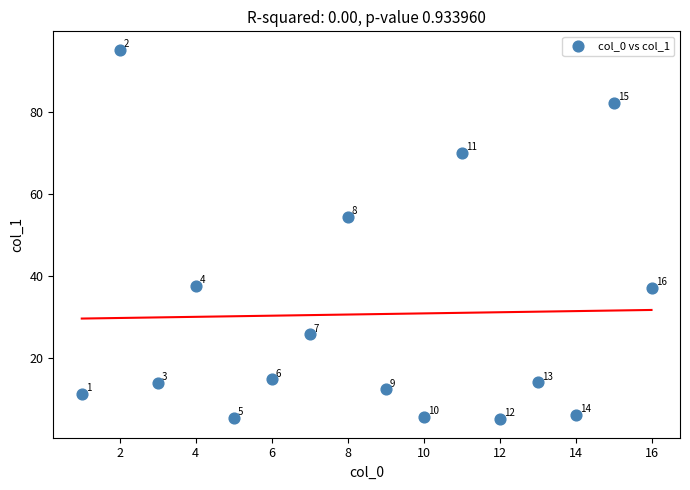

What Y value in the scatter plot is closest to 50?

54.3